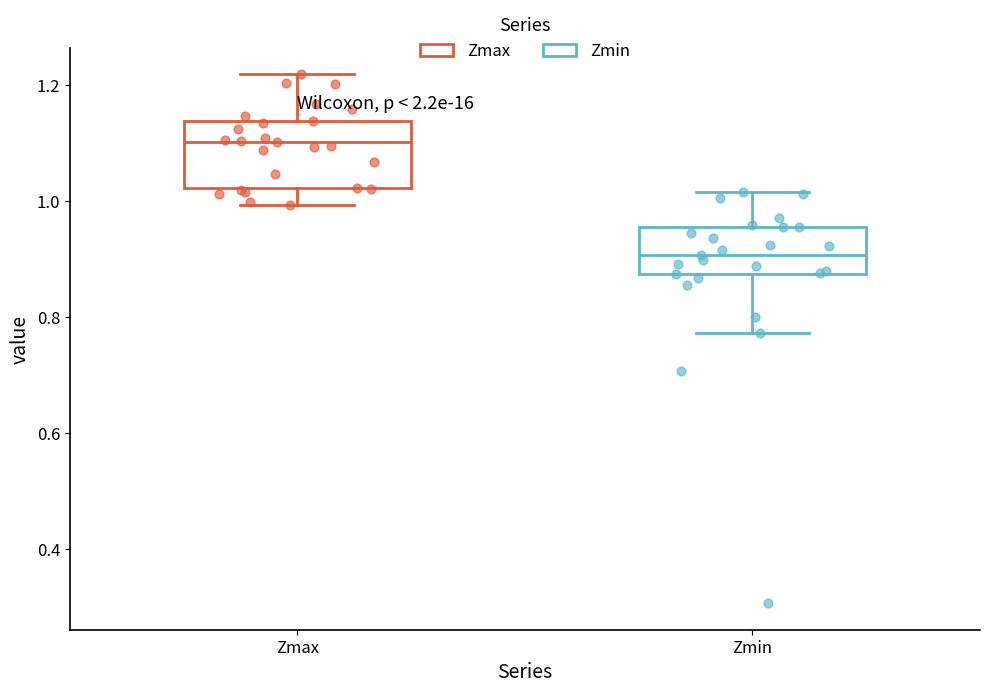

Reading left to right, transcribe this box plot: for each box, give where its median line is, the range the box spans, and where its two whiskers end, as read against the y-axis. The values are not printed on the chart, so give them approximately, as read against the axis.

Zmax: median 1.10, box 1.02 to 1.14, whiskers 1.00 to 1.22
Zmin: median 0.90, box 0.88 to 0.96, whiskers 0.78 to 1.02